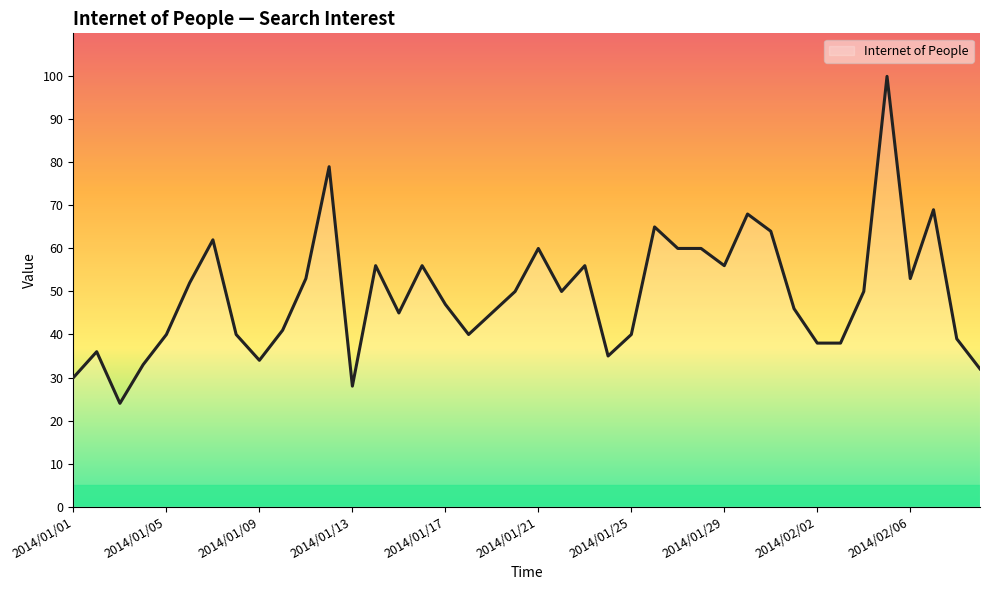

What is the difference between the maximum and minimum values?

76